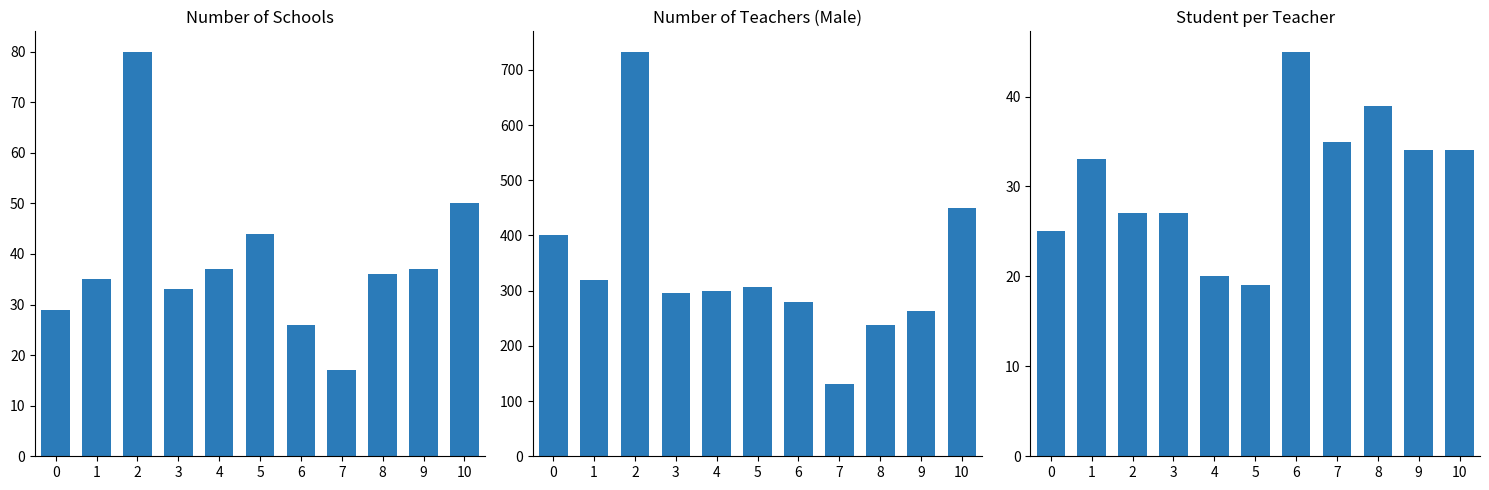

What is the difference between the highest and lowest values at 6?

254